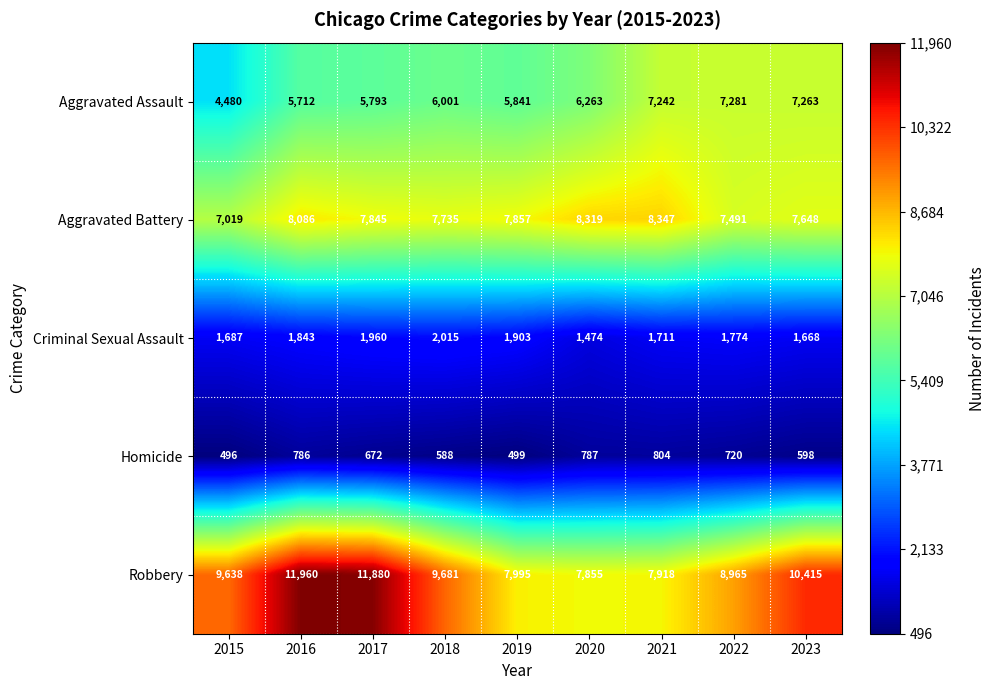

What is the difference between the maximum and minimum values in the Criminal Sexual Assault series?

541